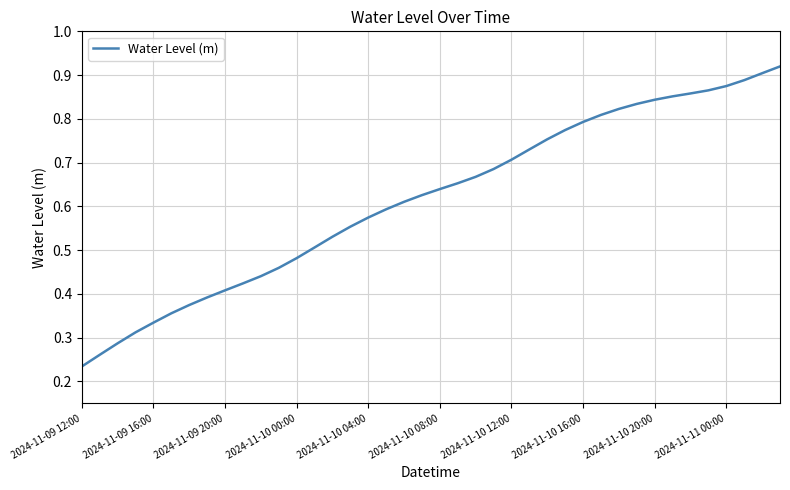

Which category has the lowest value across all series?

2024-11-09 12:00